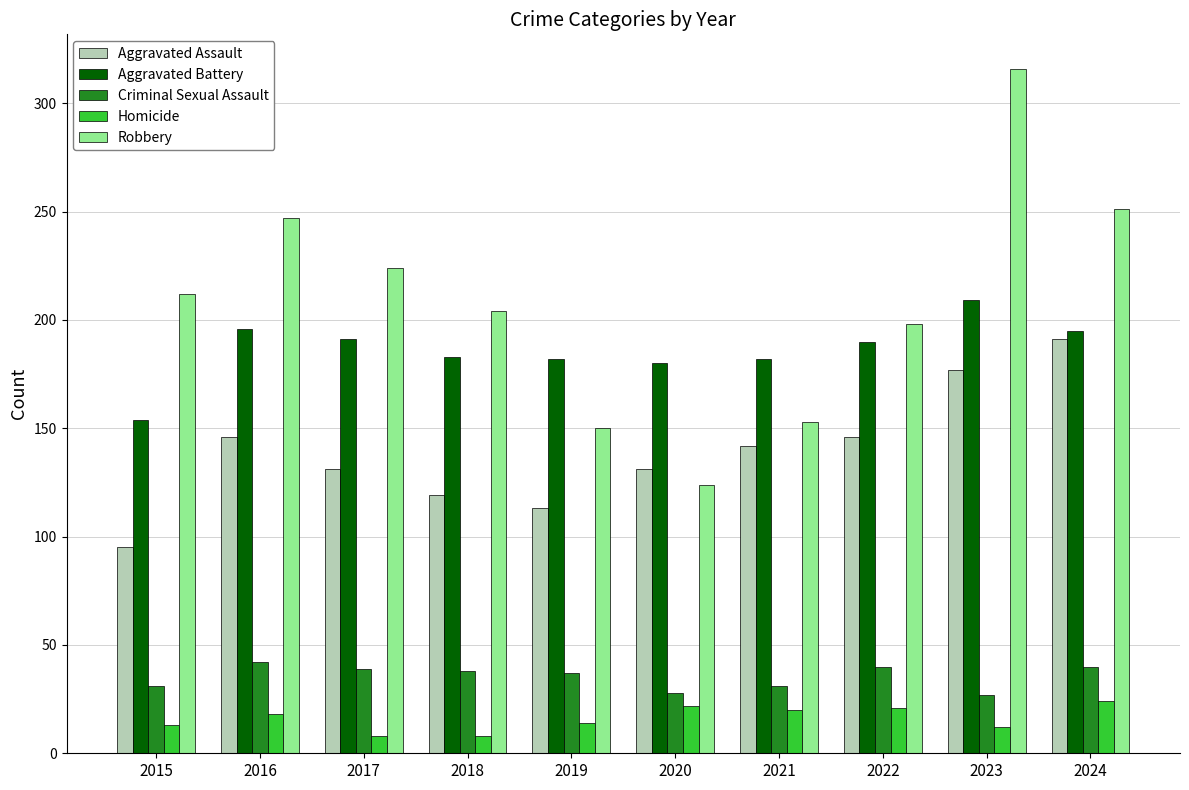

Which series has the largest range (max minus min)?

Robbery